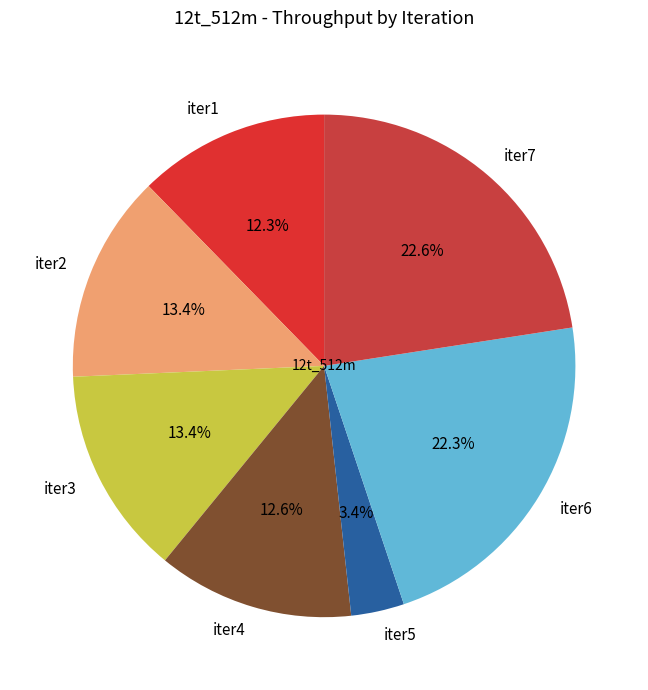

Combined, do iter4 and iter3 account for over 50%?

No